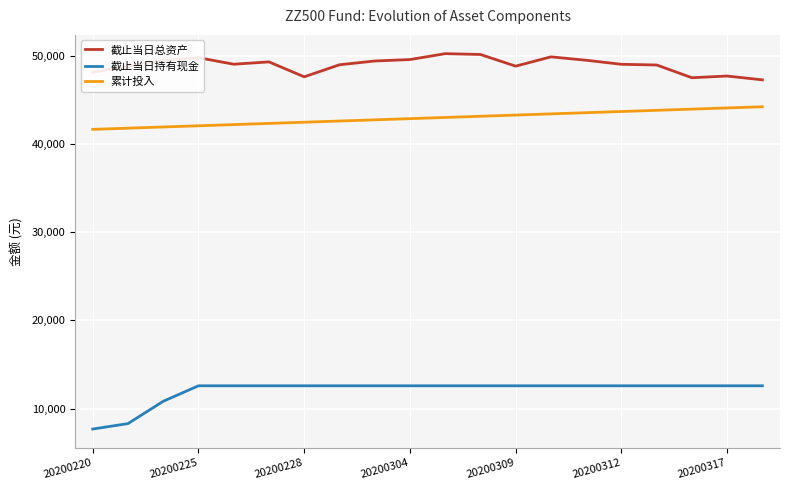

Which series has the widest spread of values?

截止当日持有现金